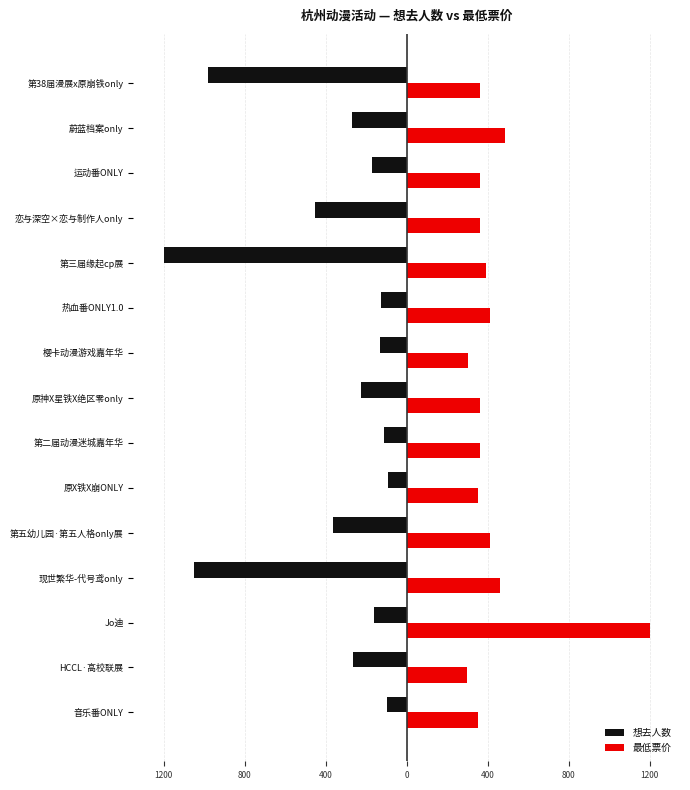

What are all the series names shown in the legend?

想去人数, 最低票价